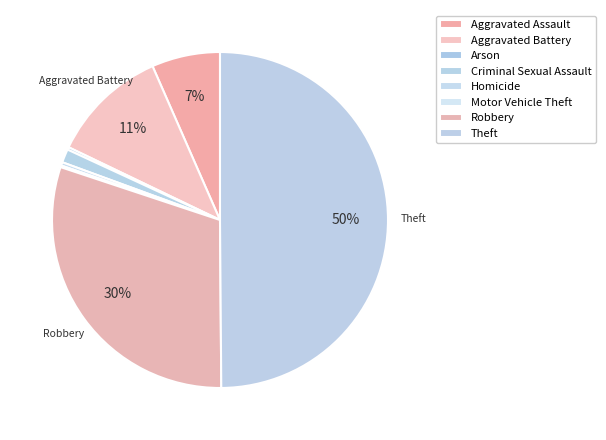

To the nearest percent, what is the combined percentage of Theft and Homicide?

50%